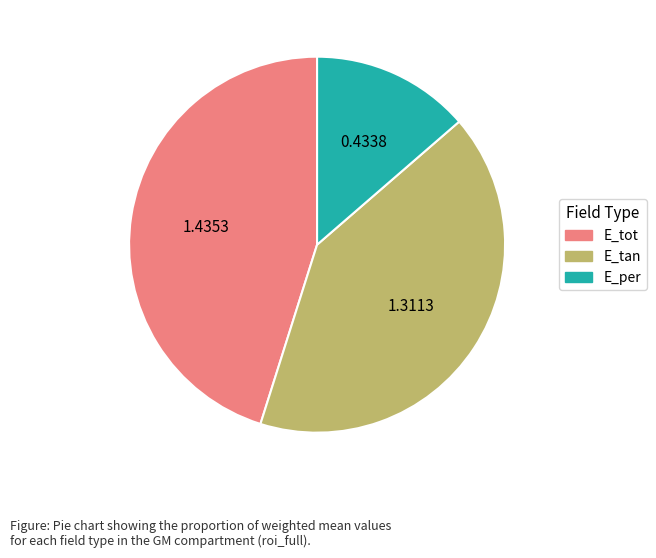

Combined, do E_tan and E_tot account for over 50%?

Yes